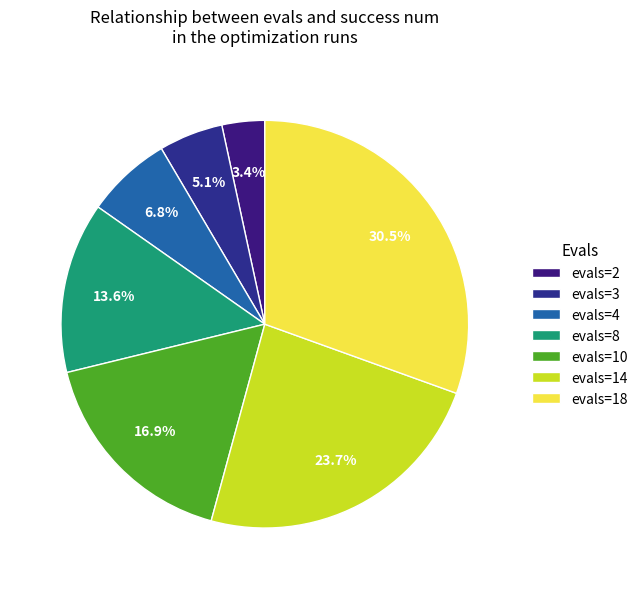

Combined, what portion of the pie is evals=8 and evals=14?

37.3%